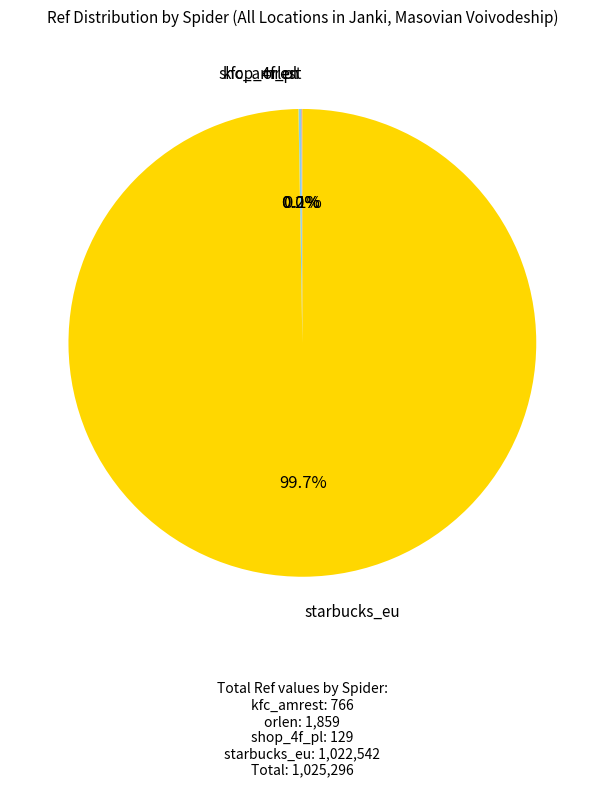

Is there any slice that represents more than half of the pie?

Yes